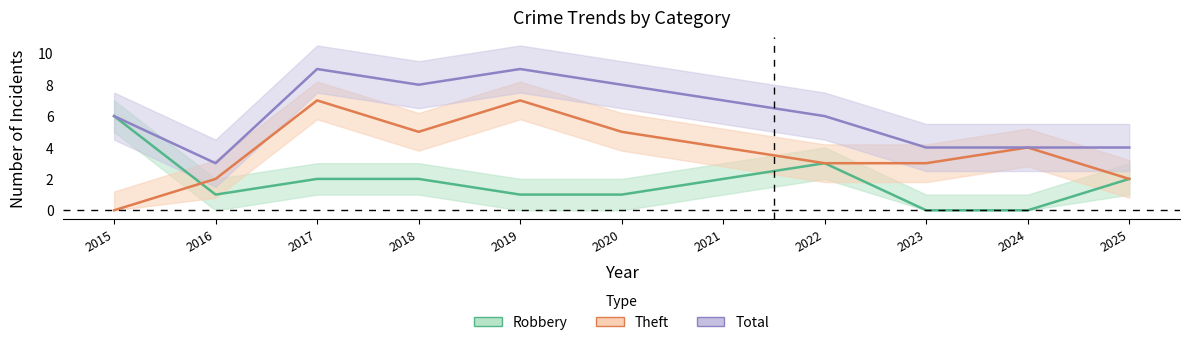

Is this an area chart (filled region under the line)?

No